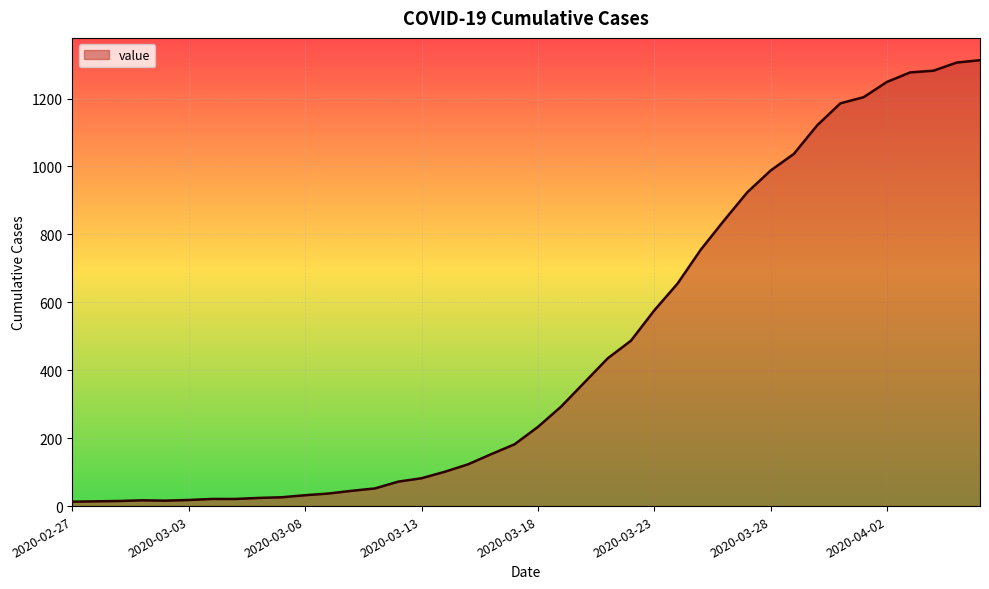

What is the maximum value shown in the chart?

1313